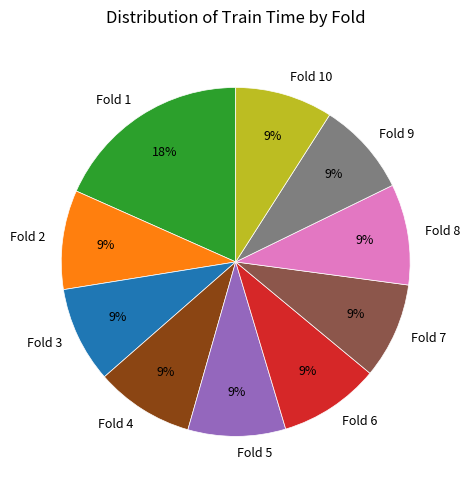

To the nearest percent, what is the combined percentage of Fold 10 and Fold 5?

18%